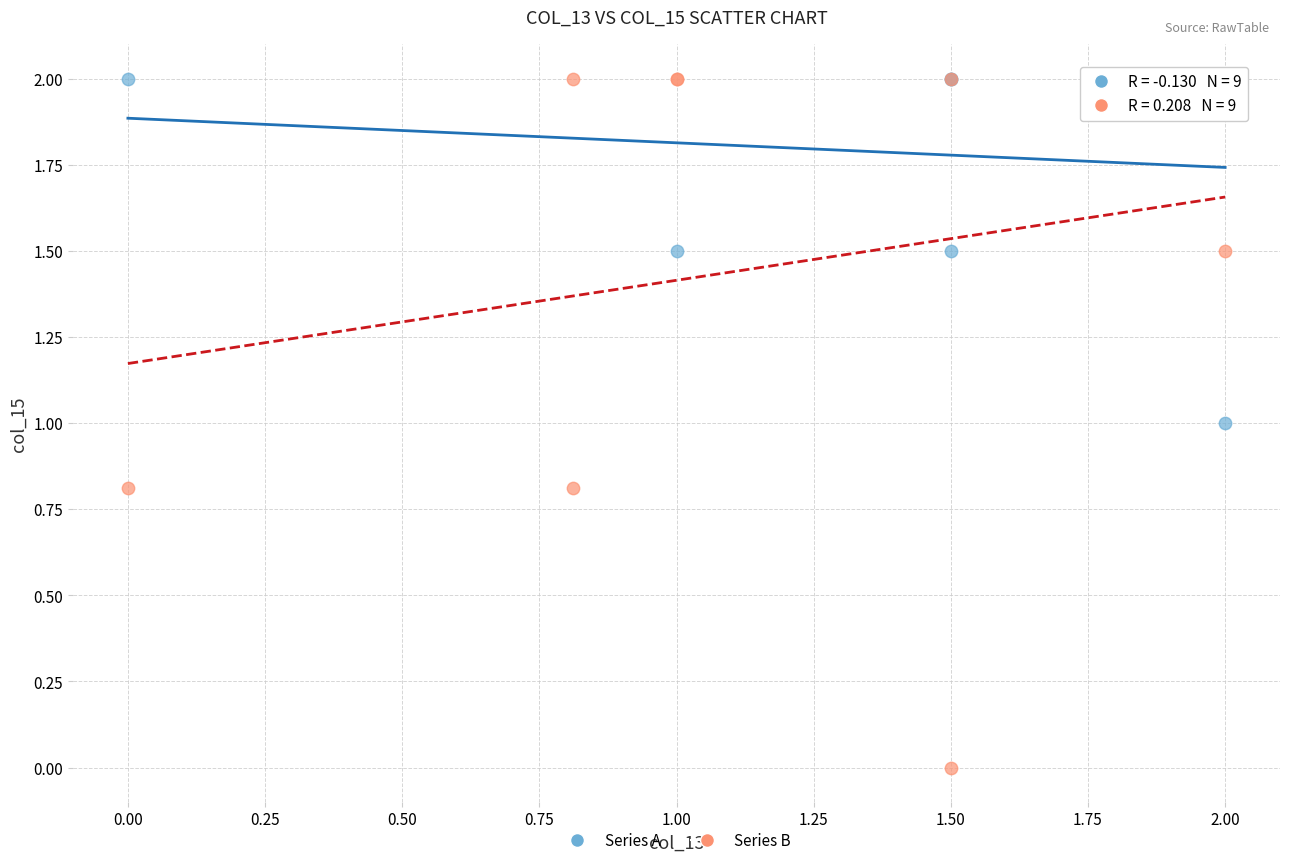

Which series has the widest spread of Y values?

Series B